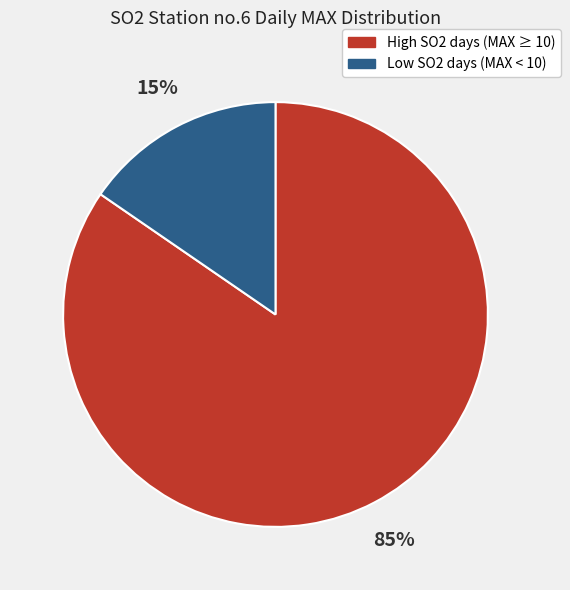

Between High SO2 days (MAX ≥ 10) and Low SO2 days (MAX < 10), which is larger?

High SO2 days (MAX ≥ 10)